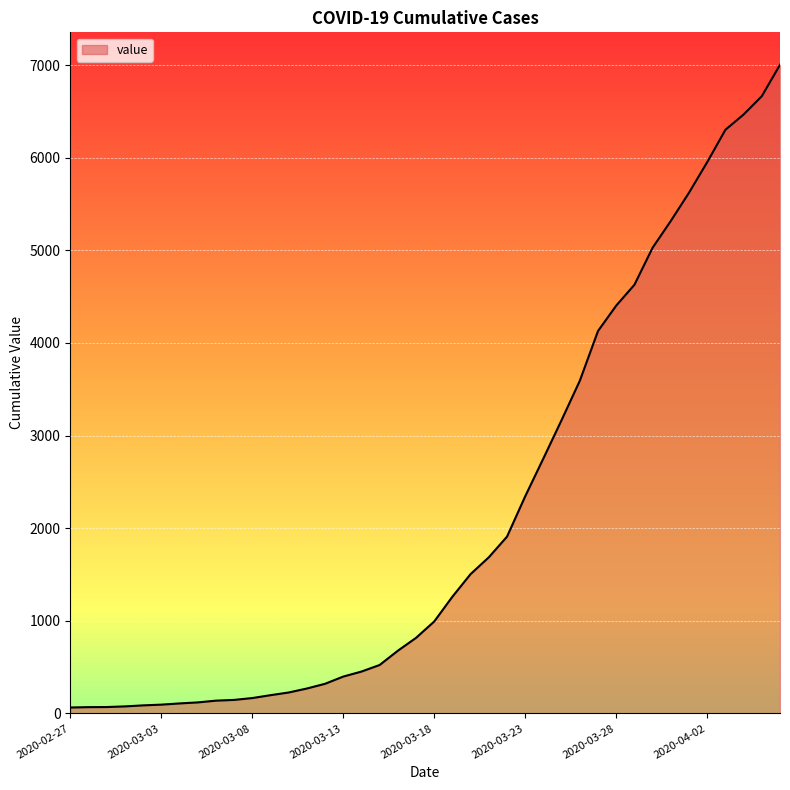

What is the maximum value shown in the chart?

7003